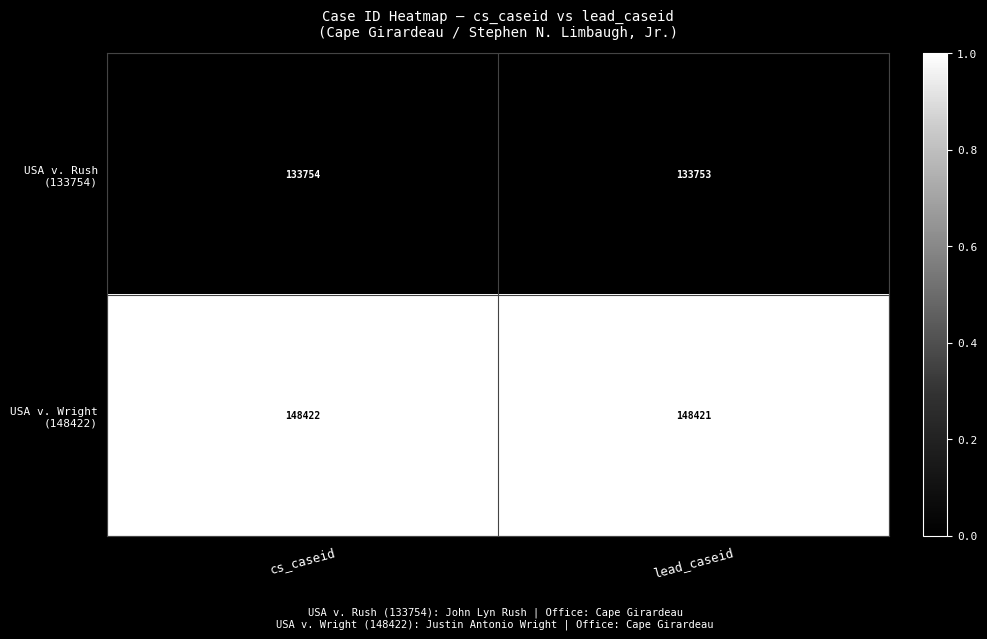

What is the total value across all series at lead_caseid?

282174